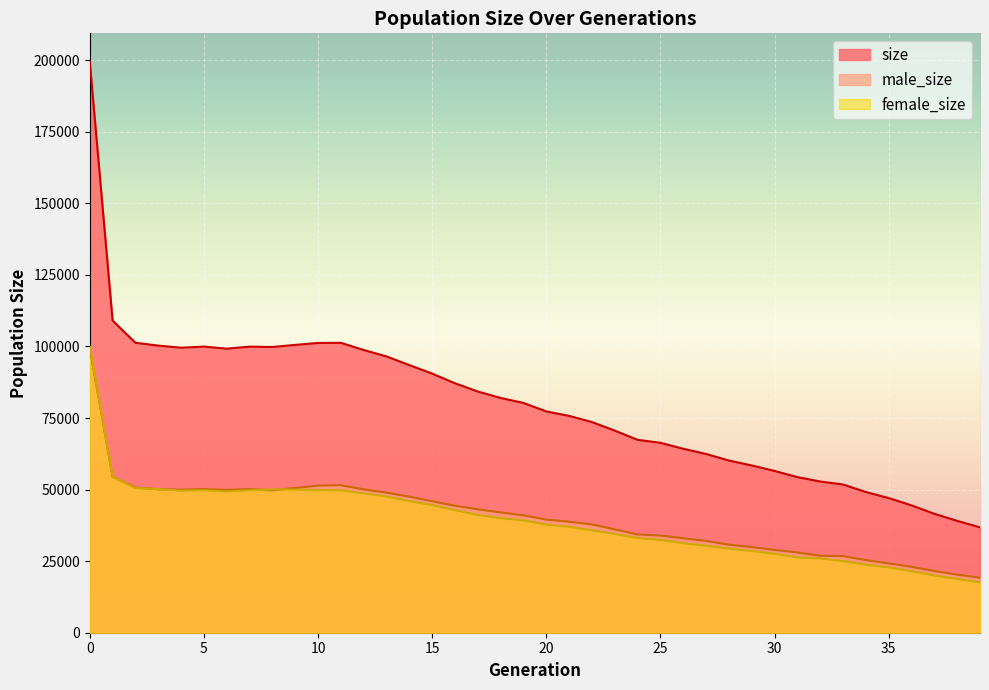

Reading right to left, list all the values displayed in this chart.

size: 39=36807	38=39067	37=41541	36=44486	35=47039	34=49150	33=51784	32=52825	31=54356	30=56513	29=58436	28=60140	27=62447	26=64256	25=66354	24=67393	23=70591	22=73601	21=75745	20=77311	19=80268	18=82018	17=84262	16=87136	15=90519	14=93497	13=96522	12=98766	11=101277	10=101231	9=100557	8=99819	7=99936	6=99245	5=99961	4=99571	3=100306	2=101294	1=109055	0=199429
male_size: 39=19208	38=20293	37=21544	36=23008	35=24228	34=25371	33=26772	32=26876	31=28039	30=28933	29=29917	28=30756	27=32071	26=33001	25=33941	24=34324	23=36108	22=37840	21=38763	20=39537	19=41014	18=42010	17=43123	16=44339	15=45920	14=47520	13=48941	12=50080	11=51526	10=51392	9=50568	8=49729	7=50191	6=49884	5=50195	4=49959	3=50118	2=50730	1=54476	0=99484
female_size: 39=17599	38=18774	37=19997	36=21478	35=22811	34=23779	33=25012	32=25949	31=26317	30=27580	29=28519	28=29384	27=30376	26=31255	25=32413	24=33069	23=34483	22=35761	21=36982	20=37774	19=39254	18=40008	17=41139	16=42797	15=44599	14=45977	13=47581	12=48686	11=49751	10=49839	9=49989	8=50090	7=49745	6=49361	5=49766	4=49612	3=50188	2=50564	1=54579	0=99945